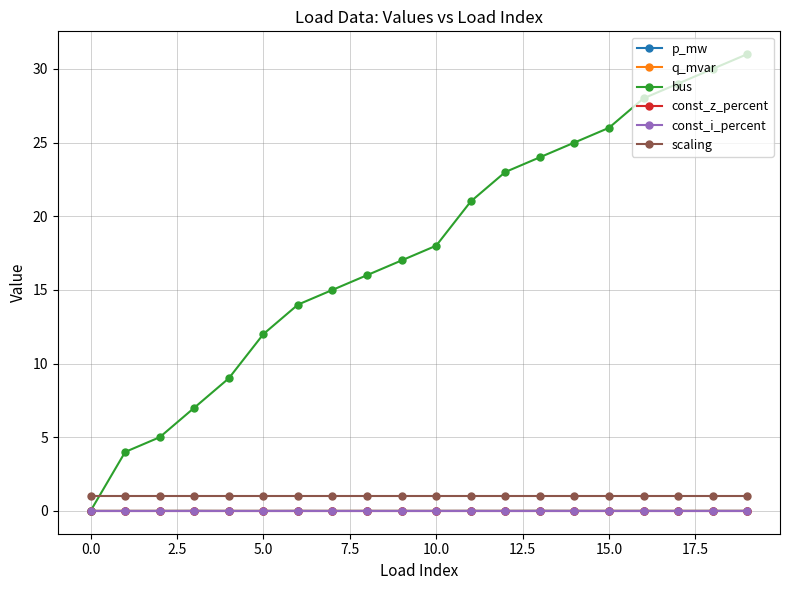

Which series has the largest total across all categories?

bus